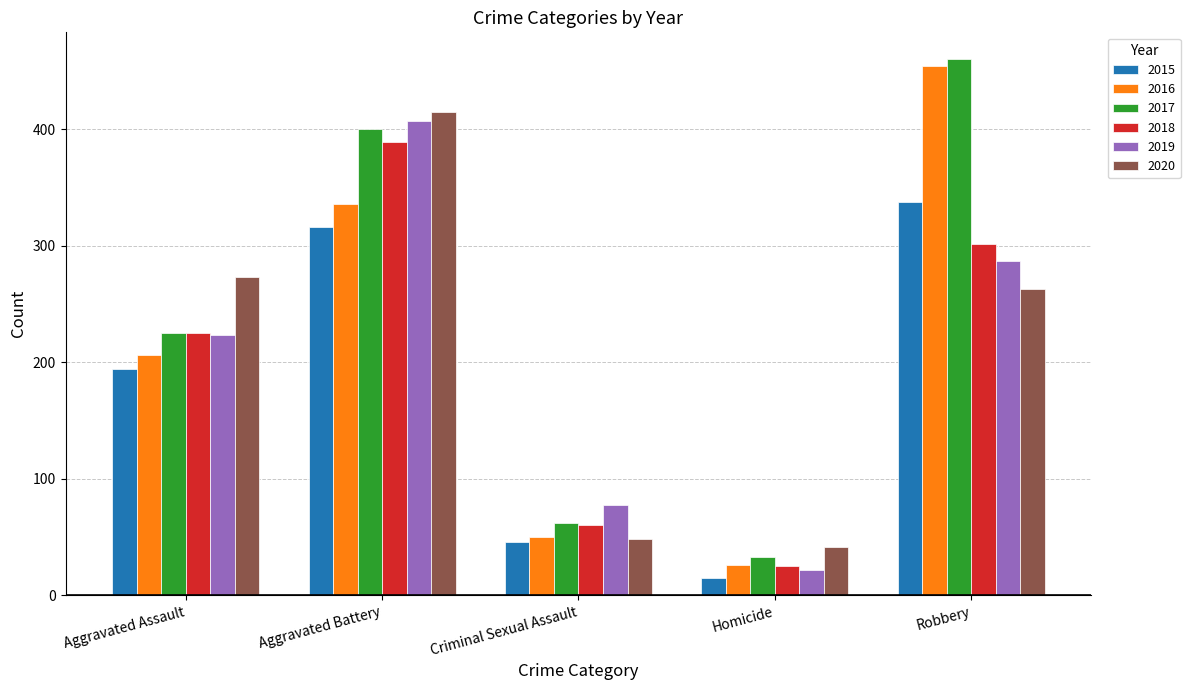

What are all the series names shown in the legend?

2015, 2016, 2017, 2018, 2019, 2020